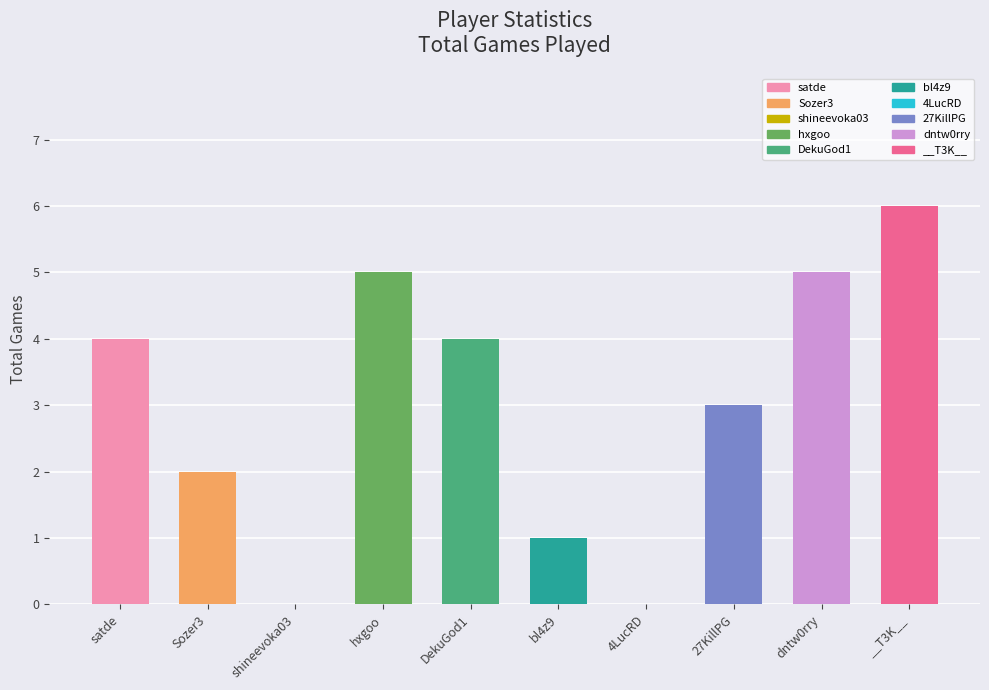

Reading right to left, extract all data points from this chart.

6	5	3	0	1	4	5	0	2	4